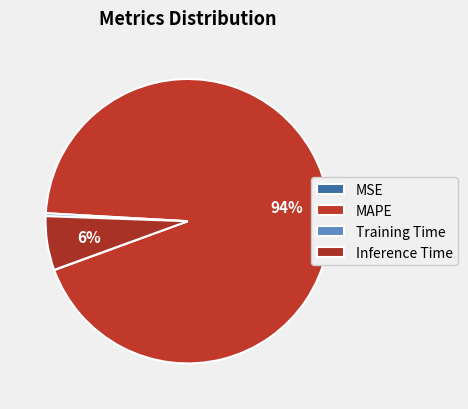

What percentage is the Inference Time slice, to the nearest percent?

6%